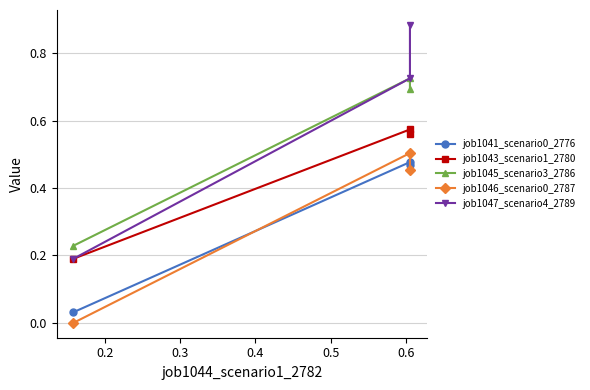

Is the value of job1047_scenario4_2789 at 0.3 greater than the value of job1045_scenario3_2786 at 0.2?

Yes